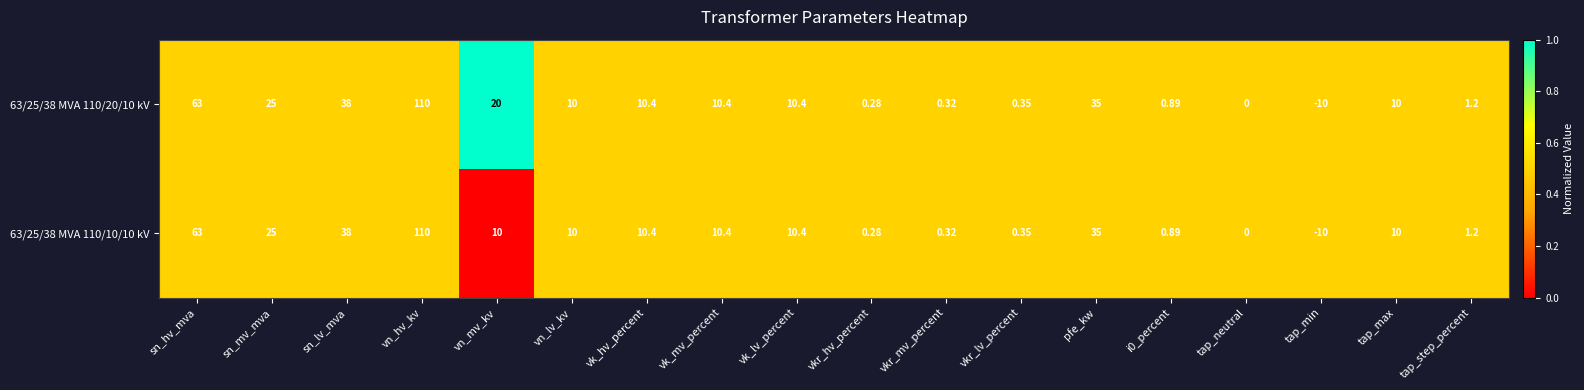

Which series has the largest total across all categories?

63/25/38 MVA 110/20/10 kV